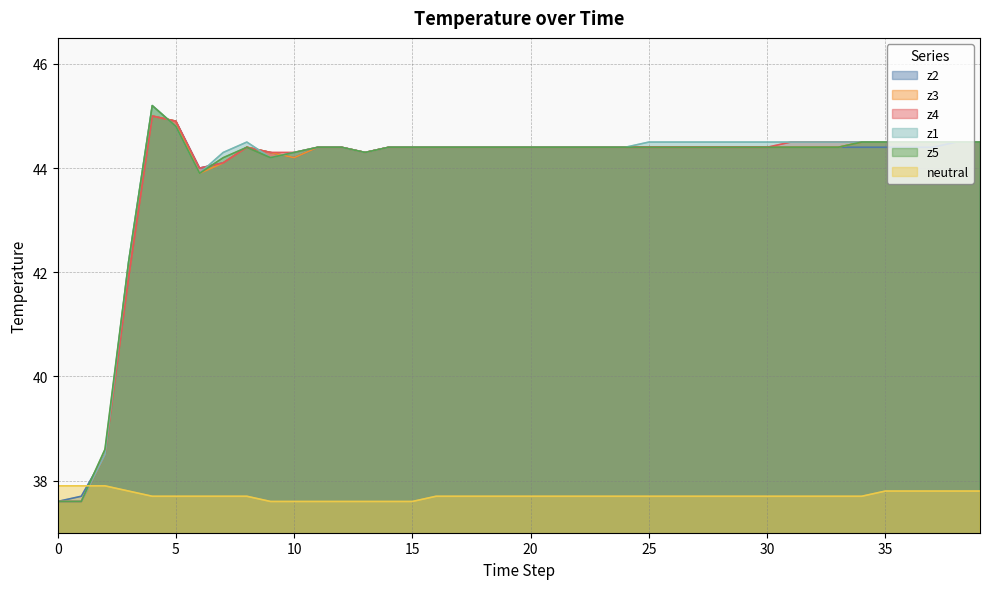

What is the average value of the z5 series?

43.9